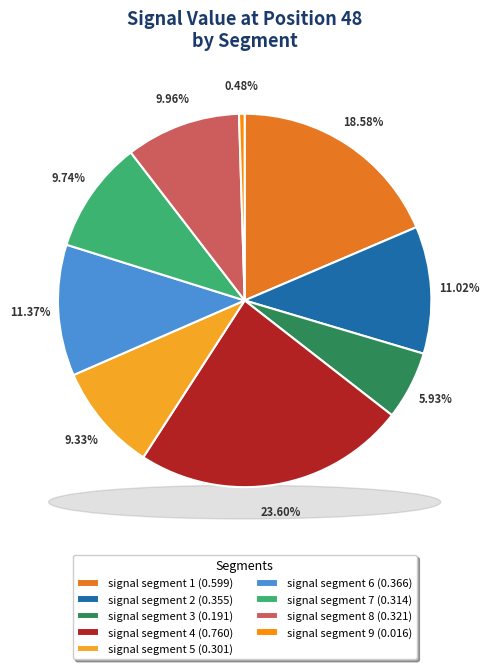

Is there any slice that represents more than half of the pie?

No